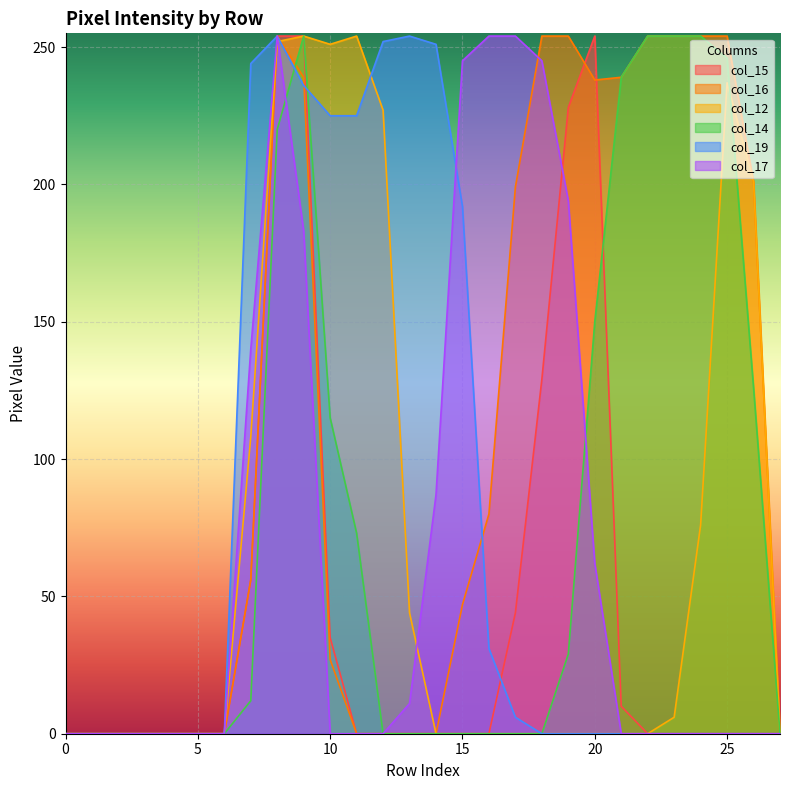

Where is the first local minimum for col_12?

10